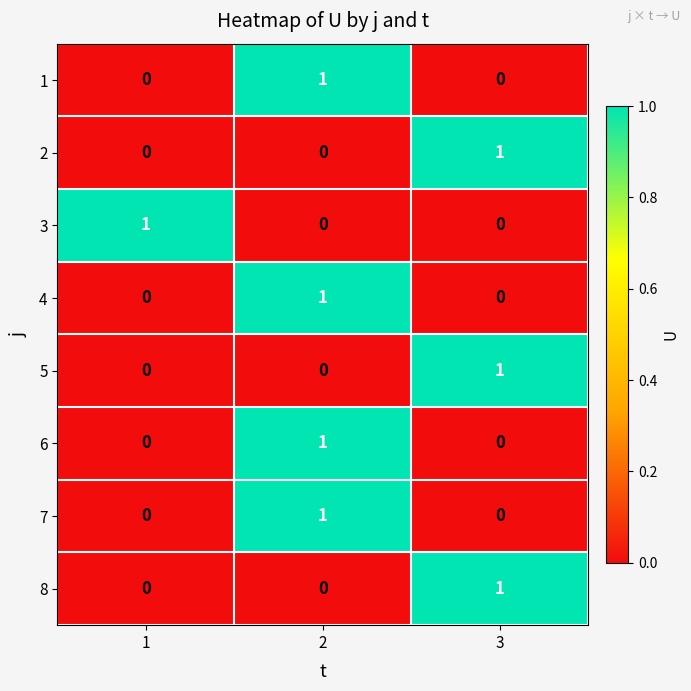

The value of 4 at 1 is -1. True or false?

False